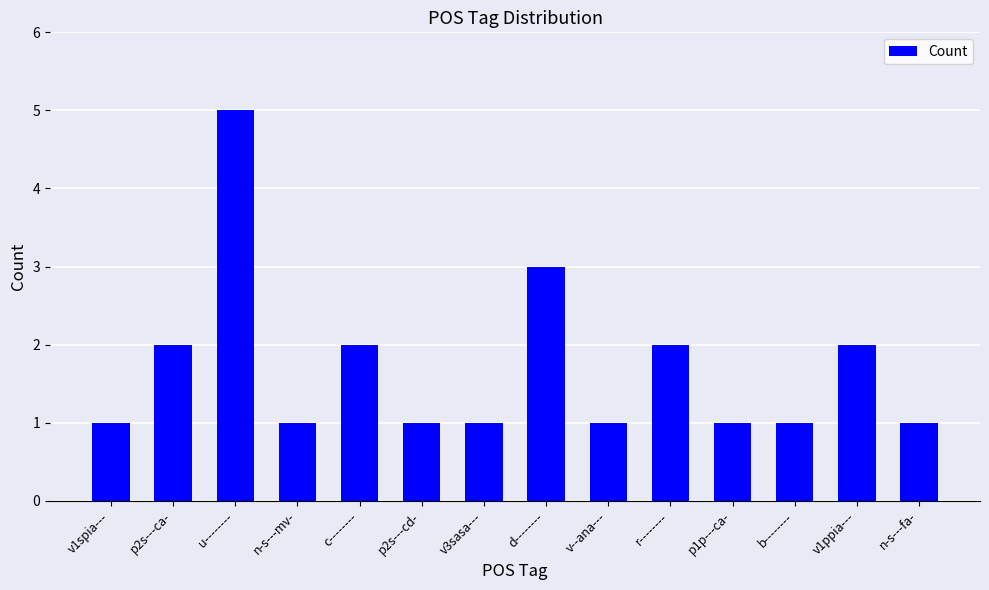

What is the label of the 12th bar from the left?

b--------